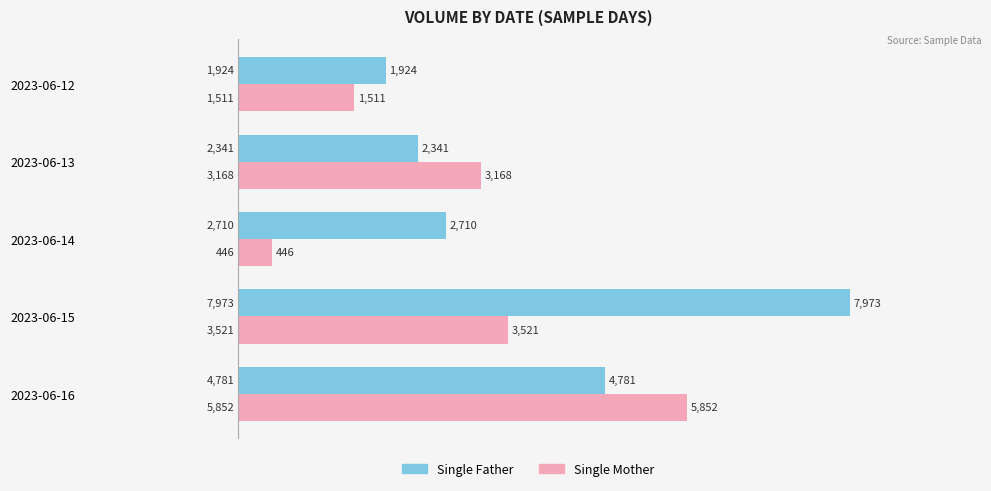

The value of Single Father at 2023-06-14 is 2710. True or false?

True